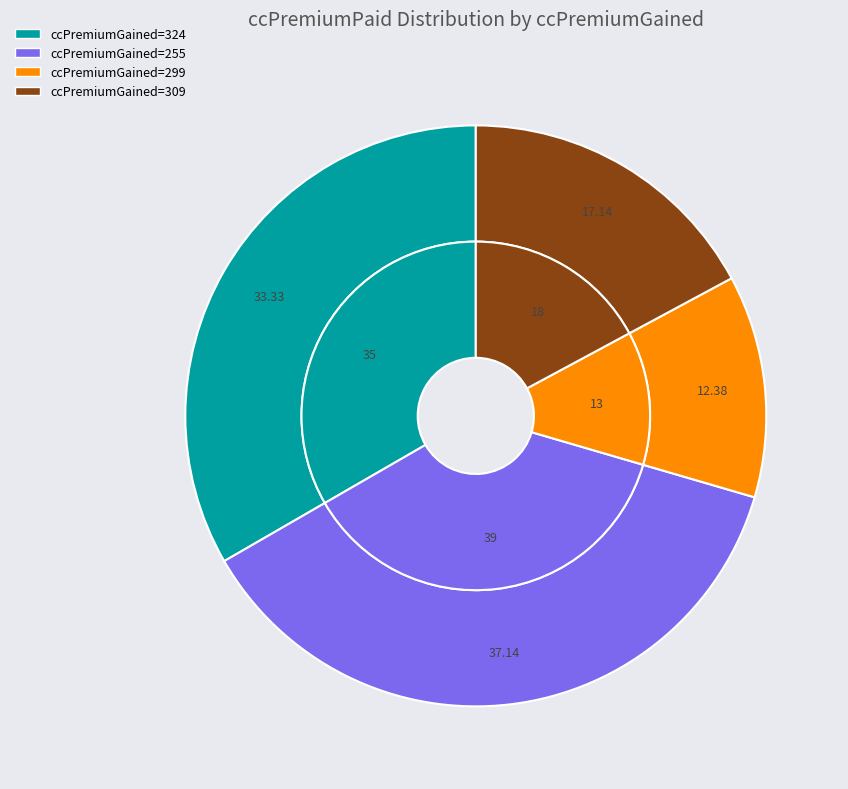

Count the number of slices in the pie.

4